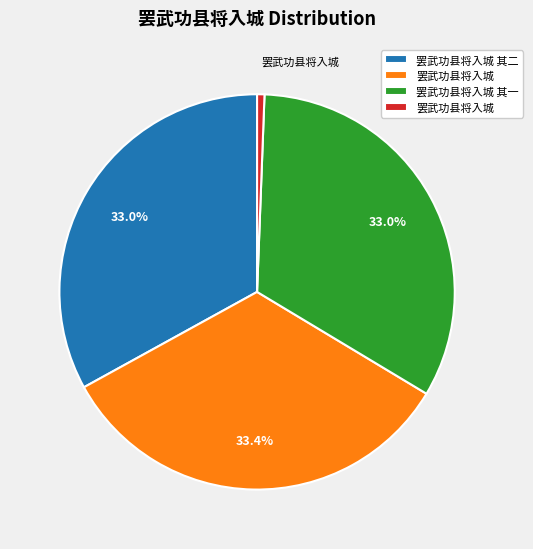

Does any single category account for the majority?

No